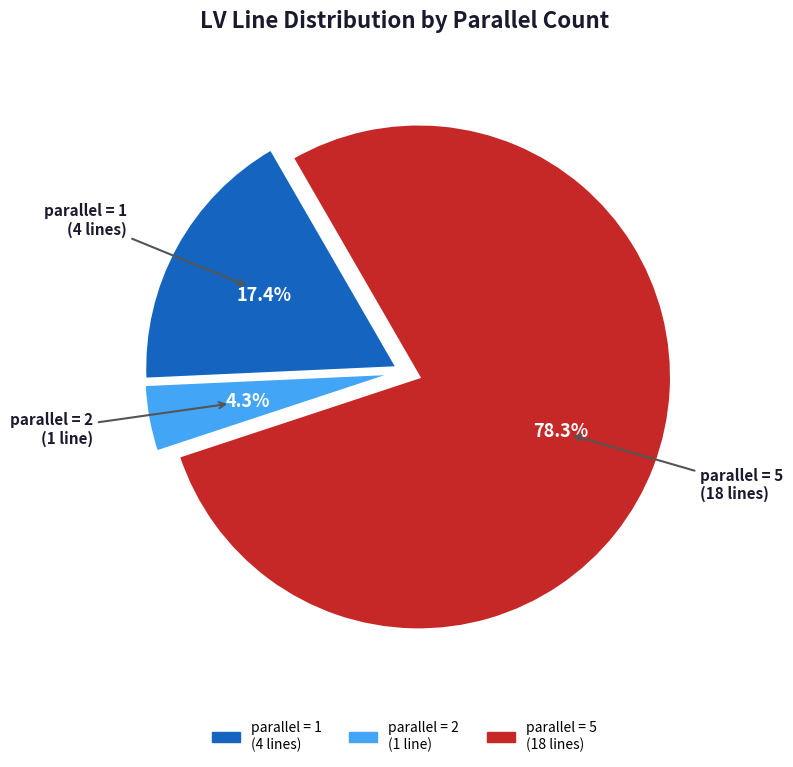

Count the number of slices in the pie.

3